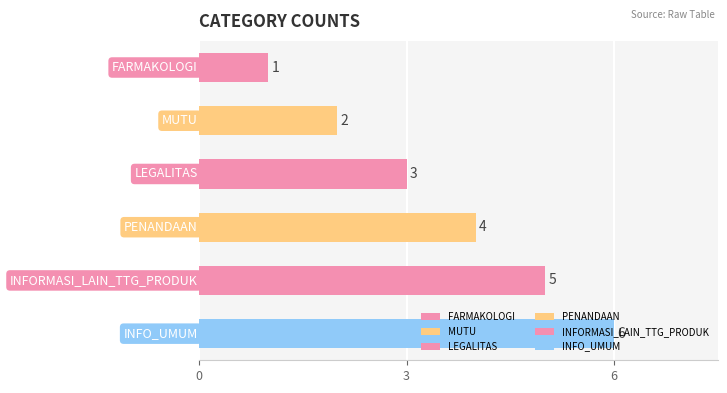

What is the difference between the maximum and second lowest values?

4